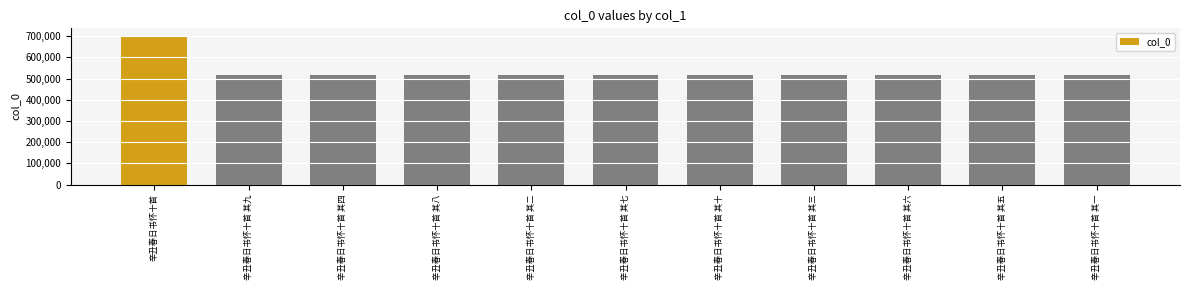

Is it true that the value at 辛丑春日书怀十首 其一 is 517793?

True